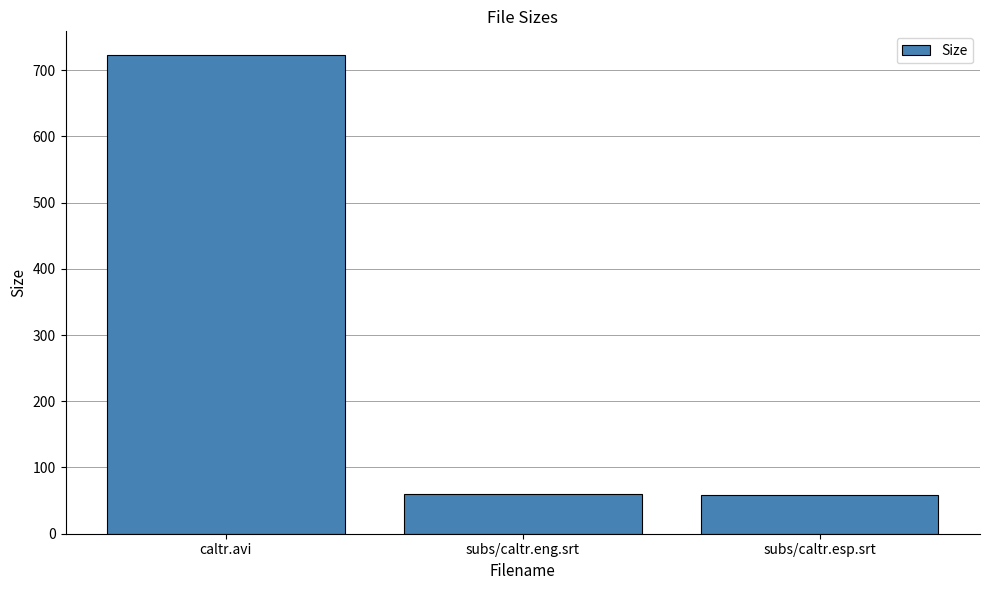

Count the number of values greater than 59.

2